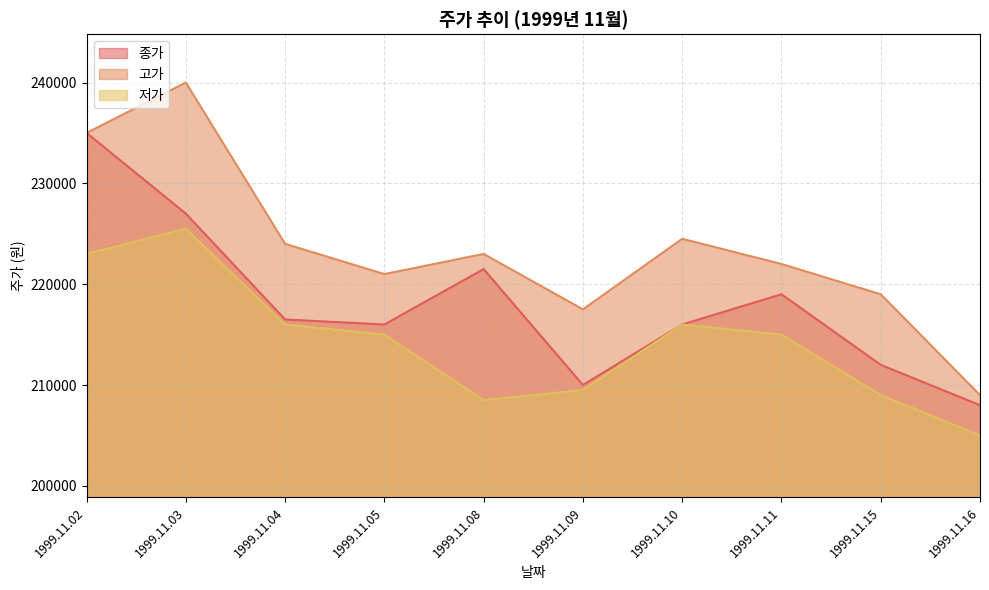

Which category has the highest value across all series?

1999.11.03